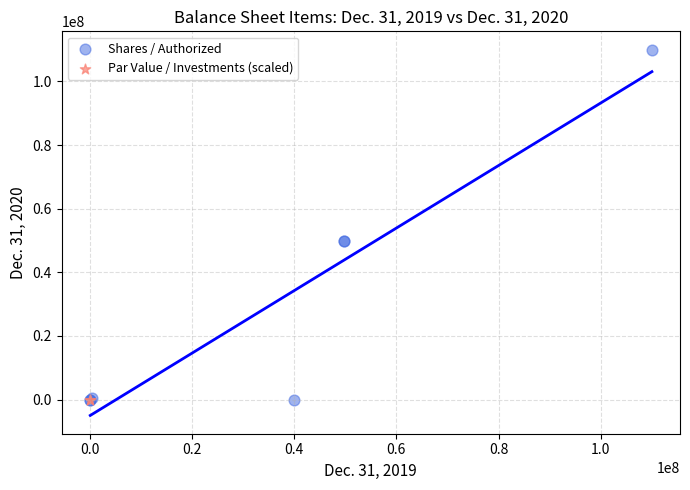

What are all the series names shown in the legend?

Shares / Authorized, Par Value / Investments (scaled)